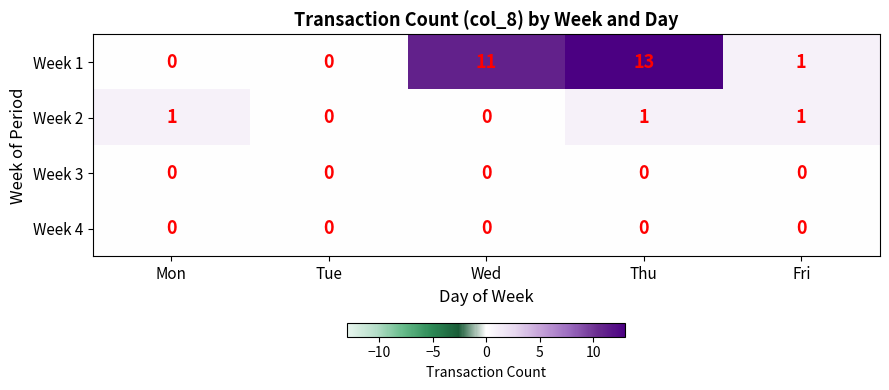

What value does the Week 1 series have at Wed?

11